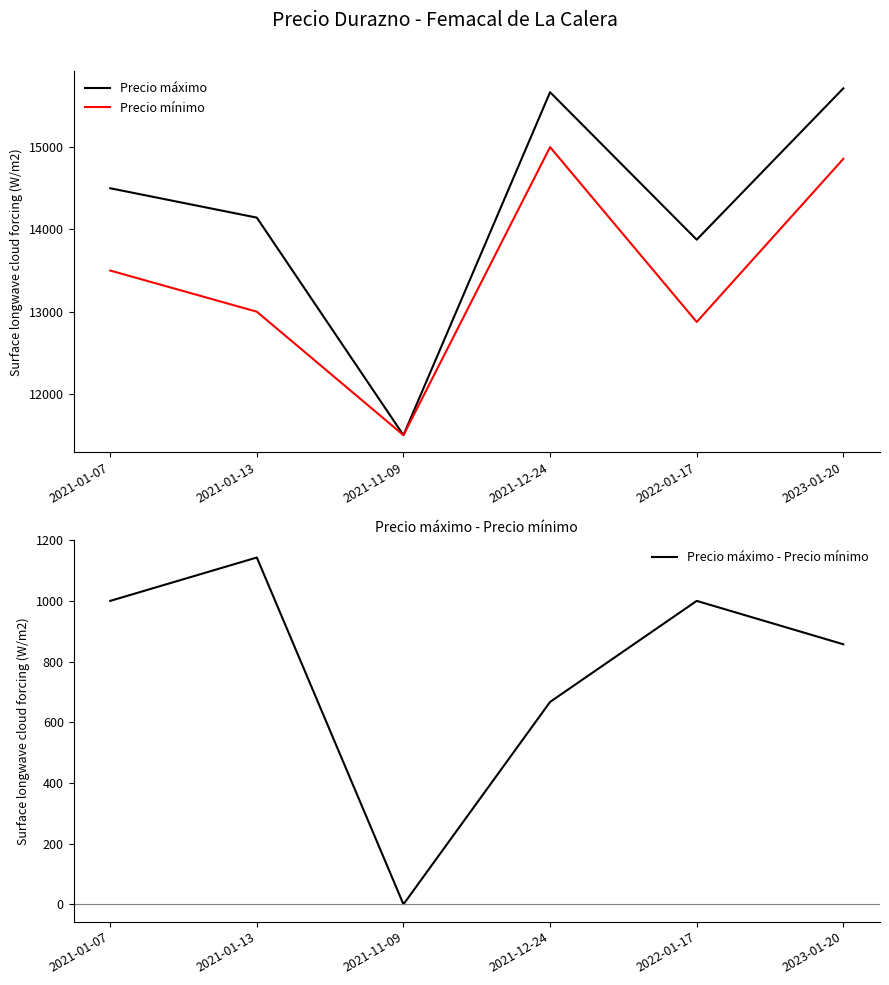

What is the sum of the Precio máximo - Precio mínimo values at 2021-01-07 and 2023-01-20?

1857